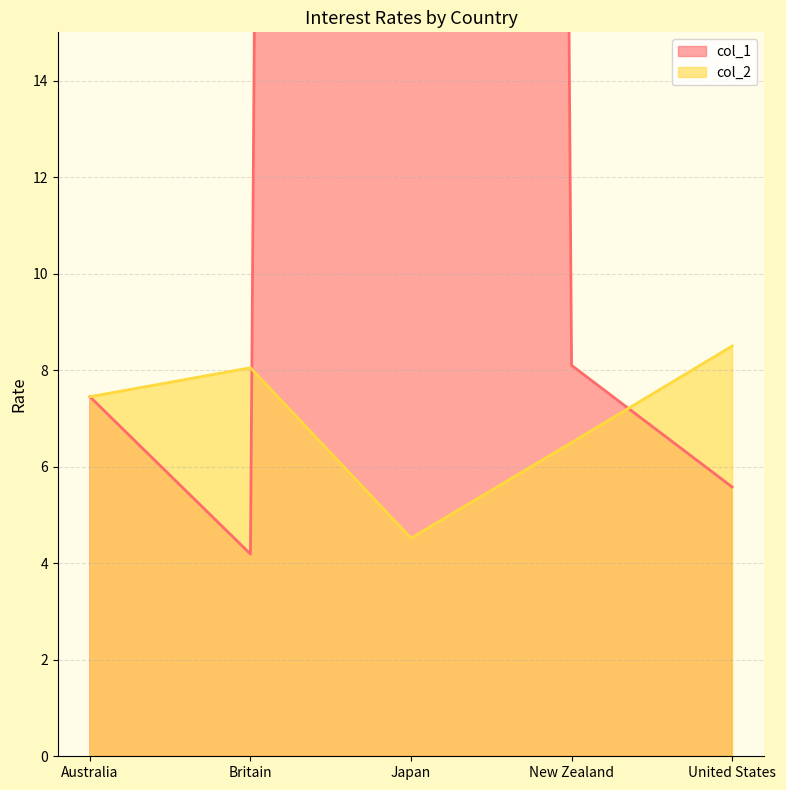

How many lines are shown in the chart?

2